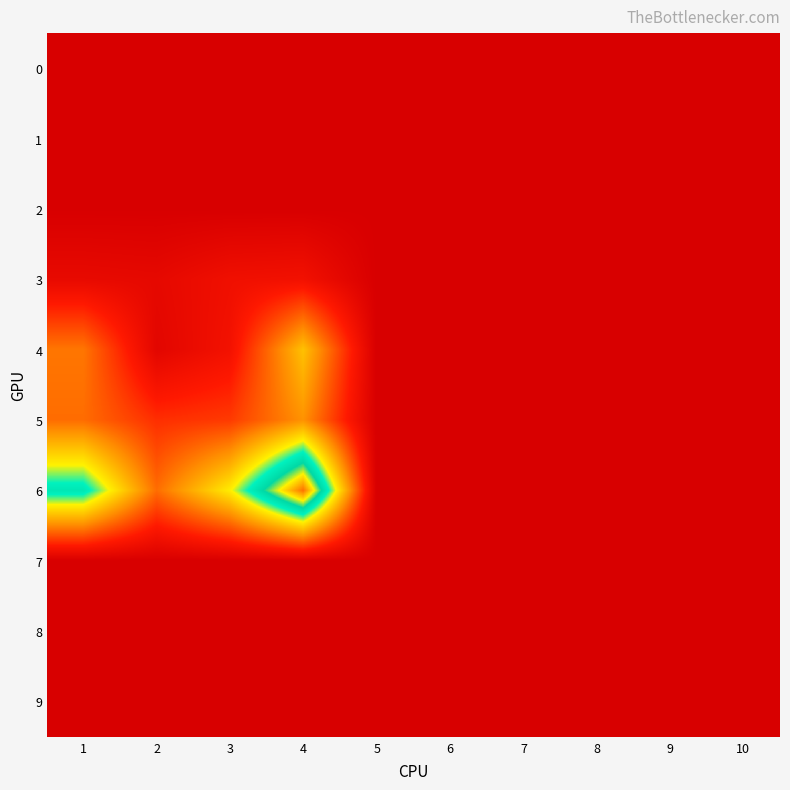

Reading left to right, what are all the values shown in this chart?

0: 1=0.0	2=0.0	3=0.0	4=0.0	5=0.0	6=0.0	7=0.0	8=0.0	9=0.0	10=0.0
1: 1=0.0	2=0.0	3=0.0	4=0.0	5=0.0	6=0.0	7=0.0	8=0.0	9=0.0	10=0.0
2: 1=0.0	2=0.0	3=0.0	4=0.0	5=0.0	6=0.0	7=0.0	8=0.0	9=0.0	10=0.0
3: 1=0.8	2=0.7	3=1.2	4=1.3	5=0.0	6=0.0	7=0.0	8=0.0	9=0.0	10=0.0
4: 1=4.1	2=0.5	3=1.4	4=5.9	5=0.0	6=0.0	7=0.0	8=0.0	9=0.0	10=0.0
5: 1=3.9	2=2.4	3=2.7	4=4.7	5=0.0	6=0.0	7=0.0	8=0.0	9=0.0	10=0.0
6: 1=9.0	2=3.9	3=7.0	4=13.1	5=0.0	6=0.0	7=0.0	8=0.0	9=0.0	10=0.0
7: 1=0.0	2=0.0	3=0.0	4=0.0	5=0.0	6=0.0	7=0.0	8=0.0	9=0.0	10=0.0
8: 1=0.0	2=0.0	3=0.0	4=0.0	5=0.0	6=0.0	7=0.0	8=0.0	9=0.0	10=0.0
9: 1=0.0	2=0.0	3=0.0	4=0.0	5=0.0	6=0.0	7=0.0	8=0.0	9=0.0	10=0.0